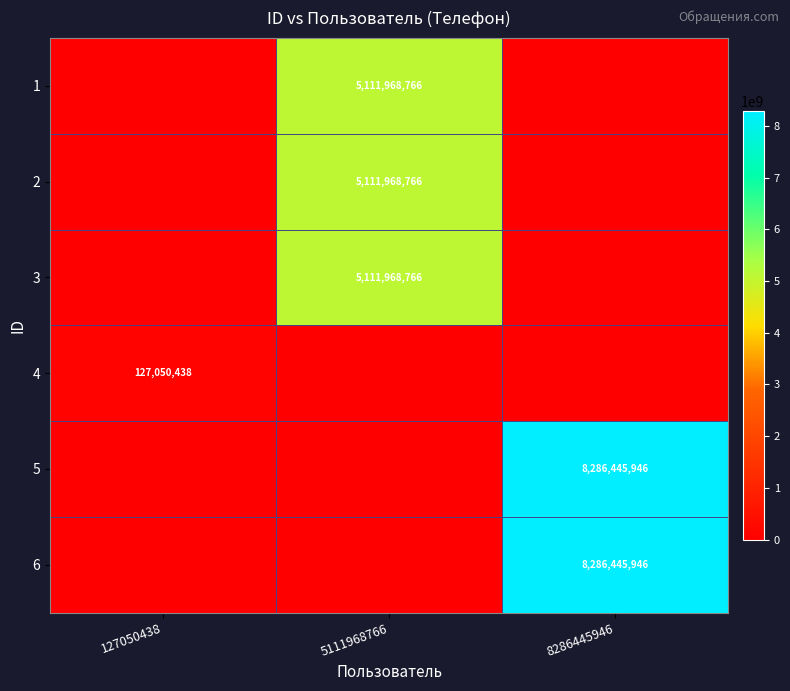

The value of 6 at 8286445946 is 8286445946. True or false?

True